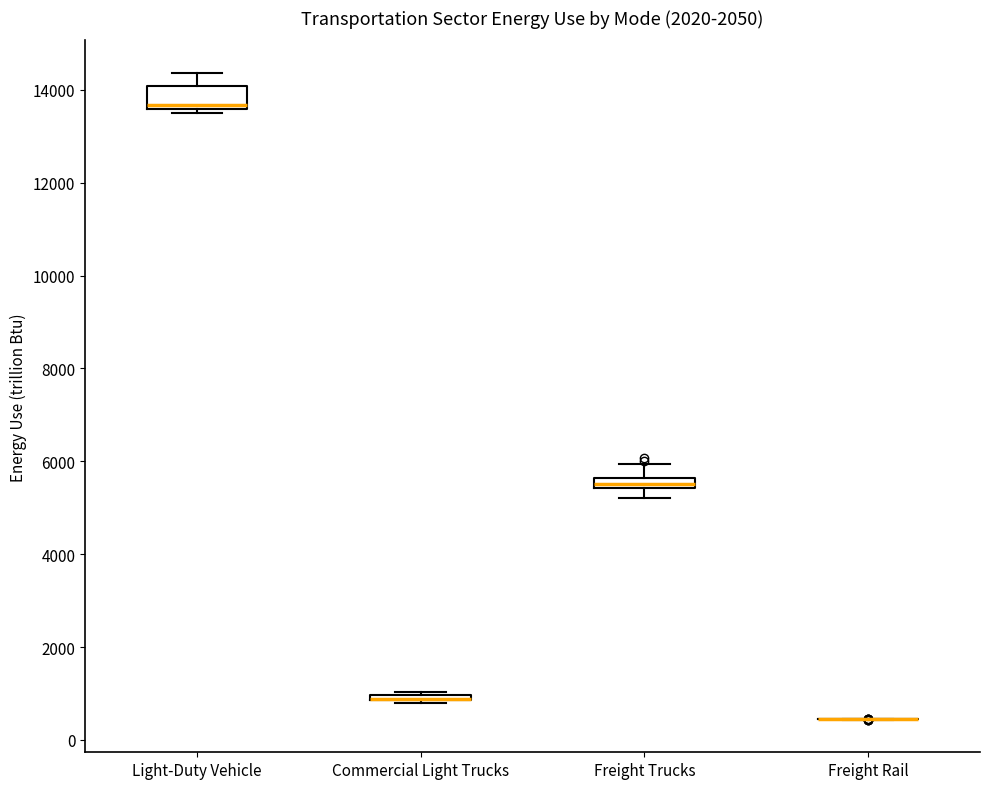

Comparing the boxes themselves (not the whiskers), which one is the tallest?

Light-Duty Vehicle